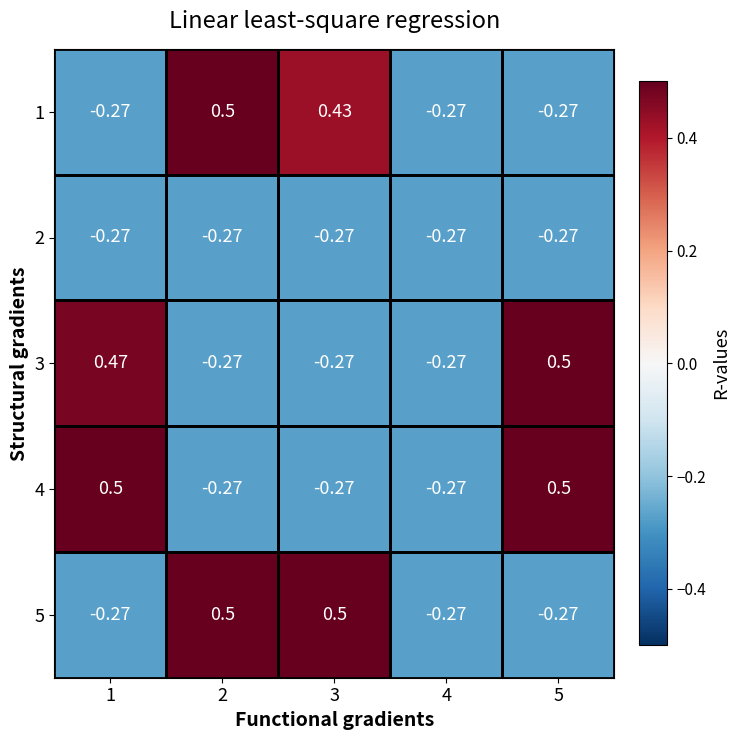

Is the value of 3 at 1 greater than the value of 2 at 3?

Yes